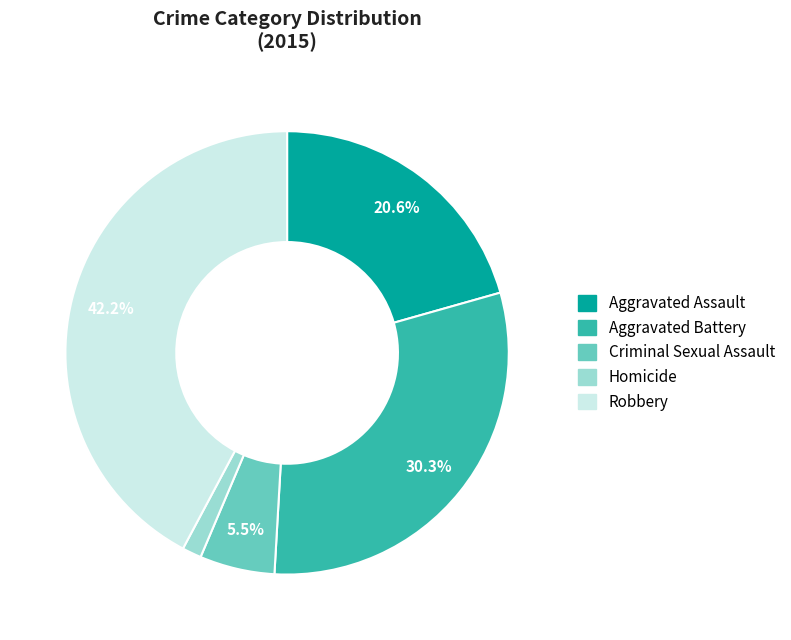

Does any single category account for the majority?

No